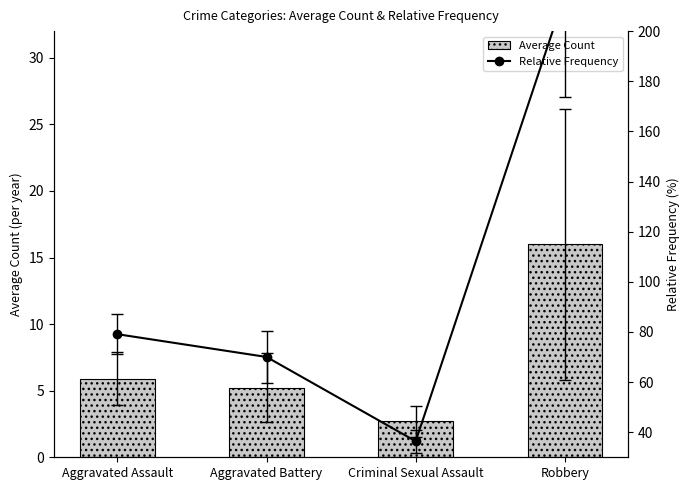

What is the maximum value for Average Count?

16.0